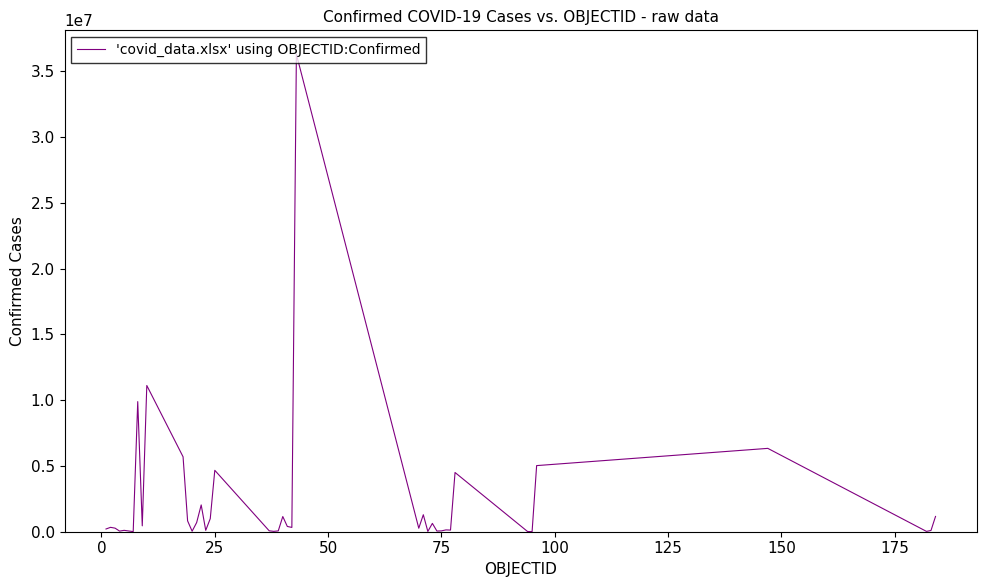

What is the greatest value displayed?

36302415